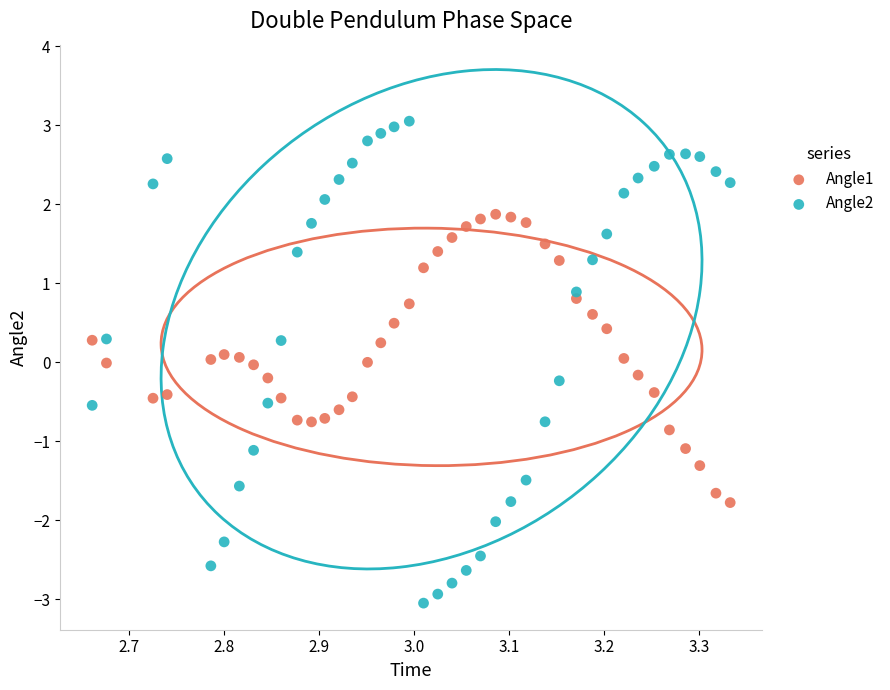

Which series has the widest spread of Y values?

Angle2